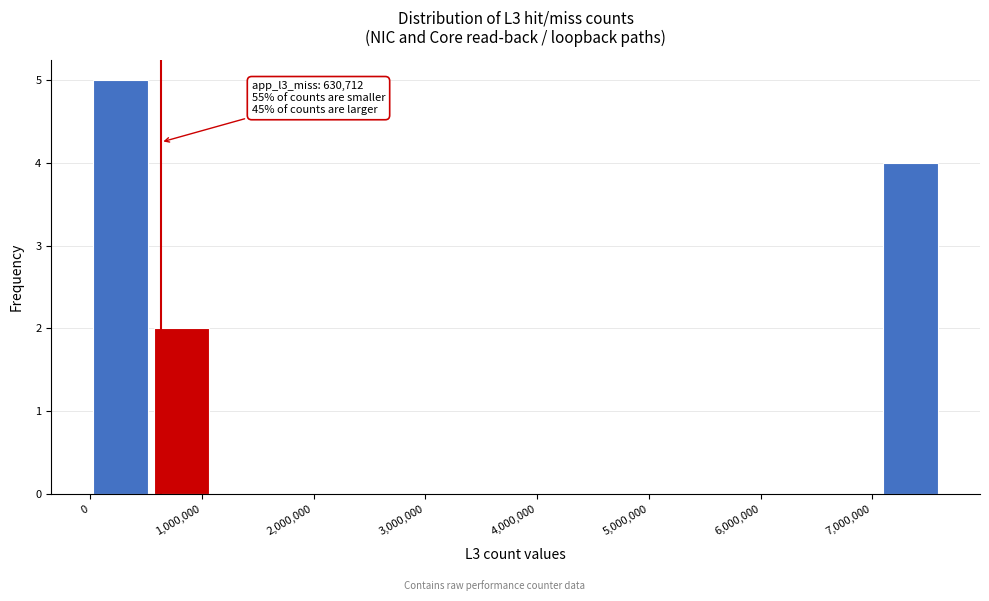

Over which range of the x-axis is the bar tallest?

0 to 500000